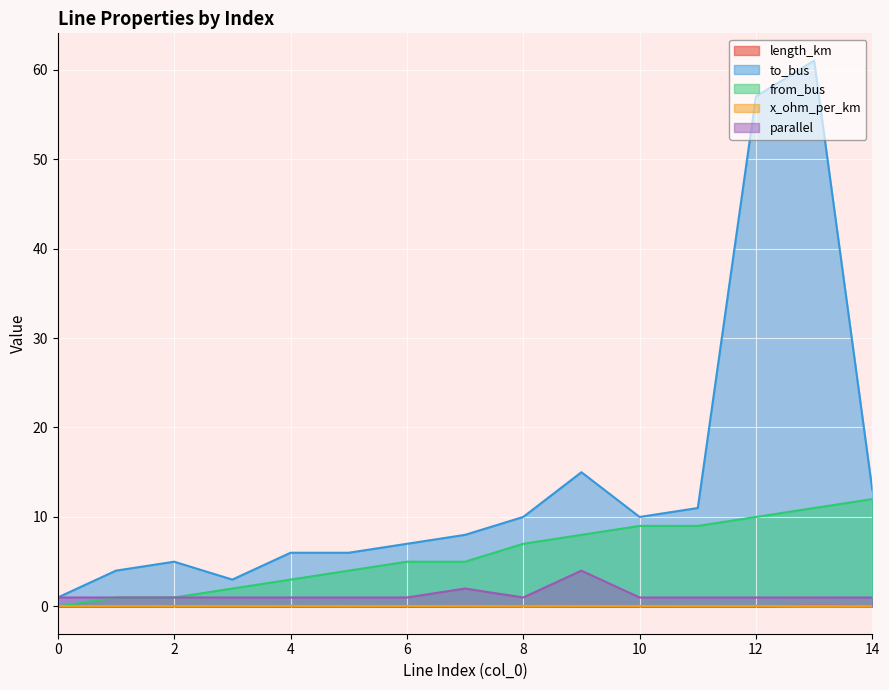

Which series has the widest spread of values?

to_bus